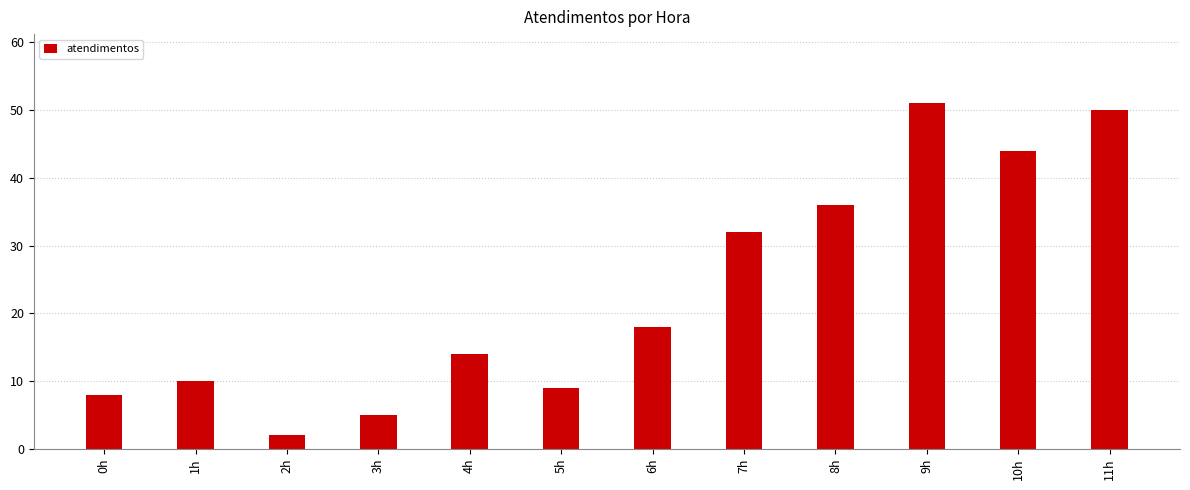

What is the difference between the maximum and minimum values?

49